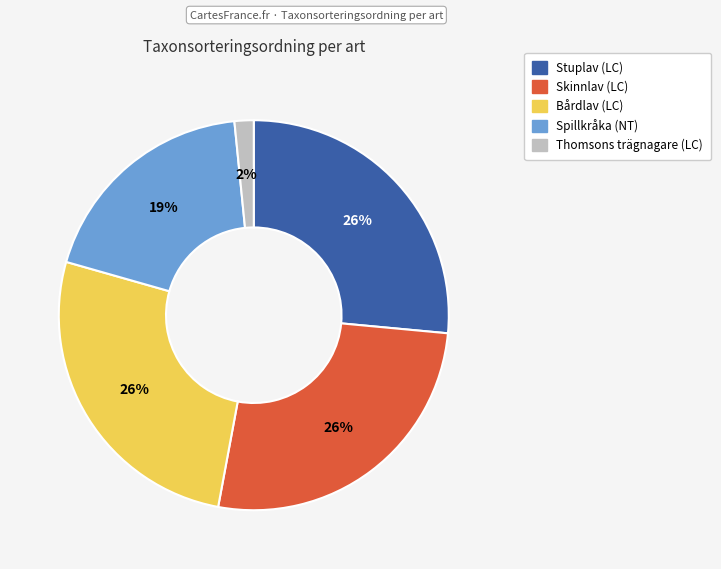

True or false: Skinnlav (LC) accounts for 26% of the total.

True